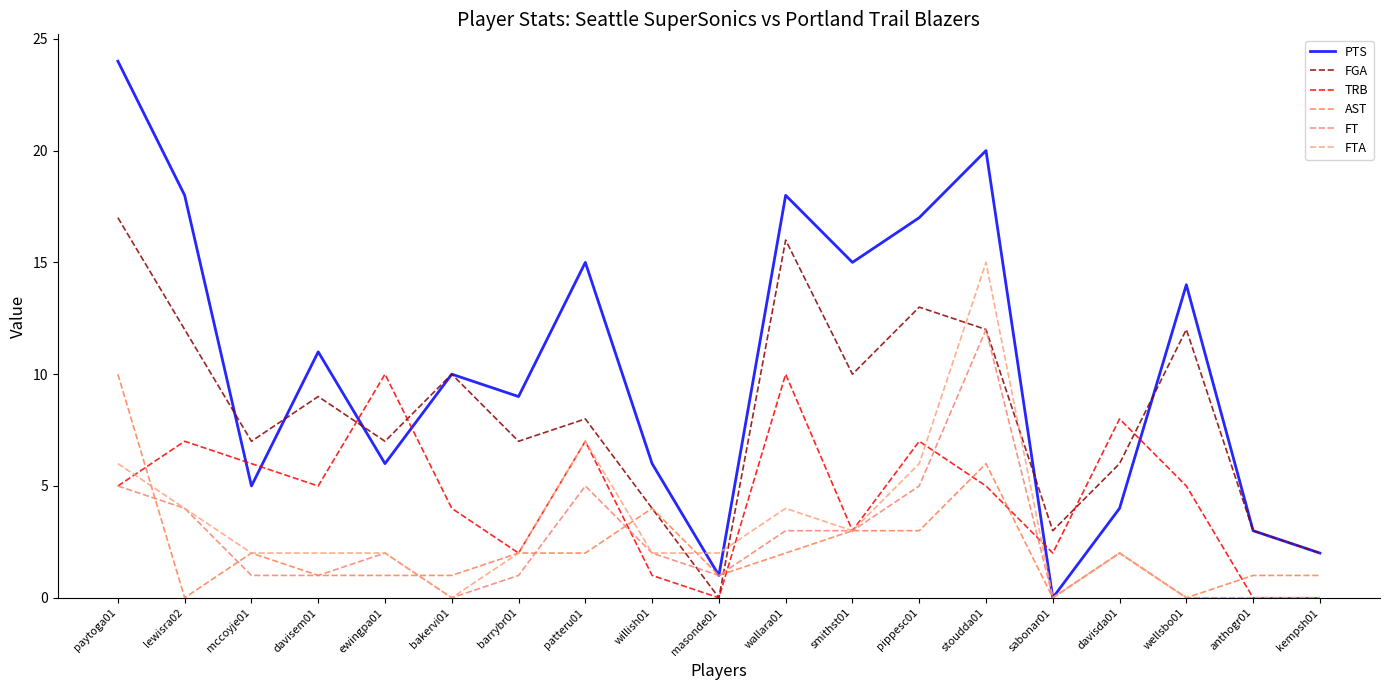

Reading left to right, what are all the values shown in this chart?

PTS: 24	18	5	11	6	10	9	15	6	1	18	15	17	20	0	4	14	3	2
FGA: 17	12	7	9	7	10	7	8	4	0	16	10	13	12	3	6	12	3	2
TRB: 5	7	6	5	10	4	2	7	1	0	10	3	7	5	2	8	5	0	0
AST: 10	0	2	1	1	1	2	2	4	1	2	3	3	6	0	2	0	1	1
FT: 5	4	1	1	2	0	1	5	2	1	3	3	5	12	0	2	0	0	0
FTA: 6	4	2	2	2	0	2	7	2	2	4	3	6	15	0	2	0	0	0